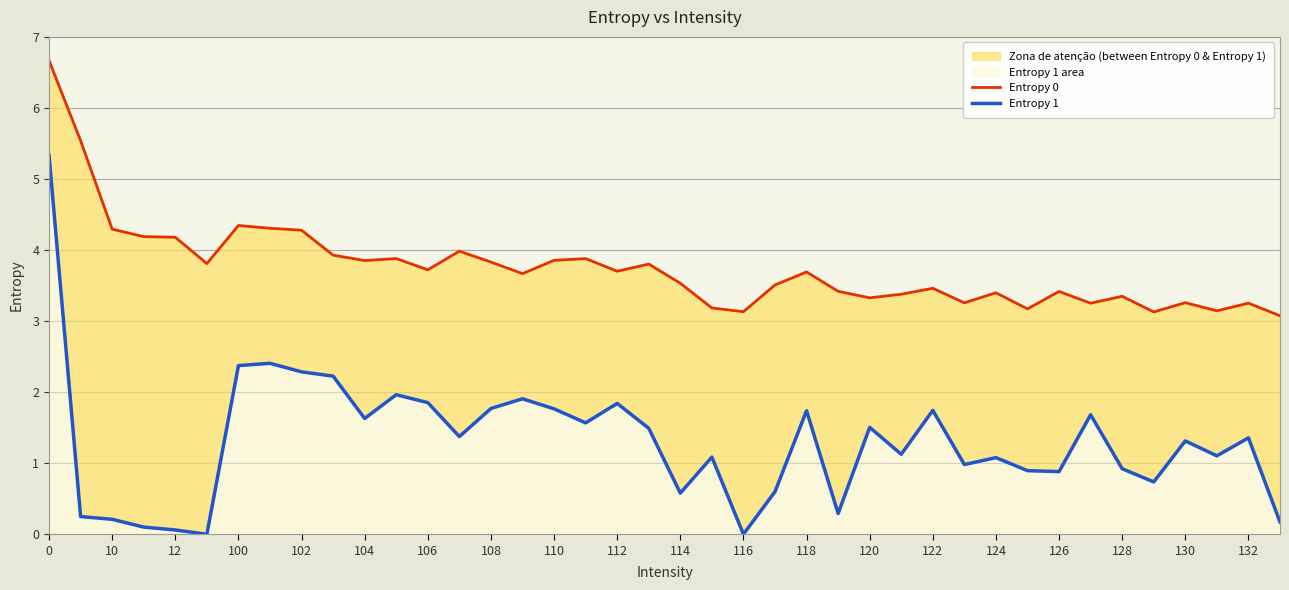

True or false: Entropy 1 and Entropy 0 cross at least once.

False